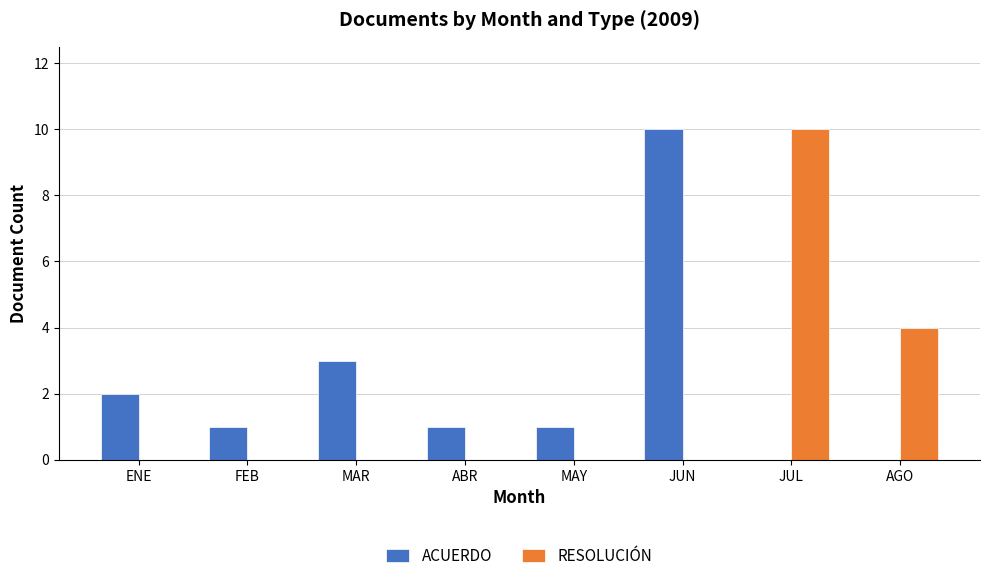

What is the difference between the ACUERDO values at ENE and AGO?

2